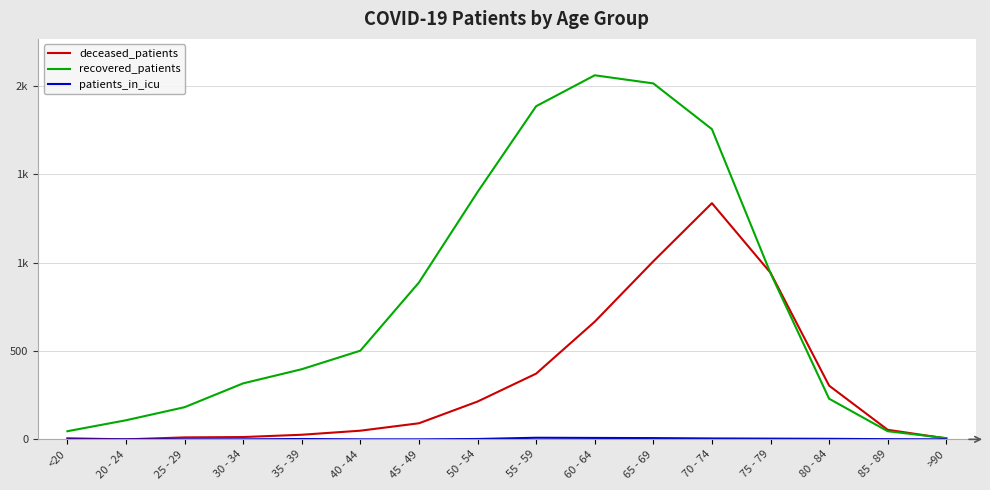

Is this an area chart (filled region under the line)?

No